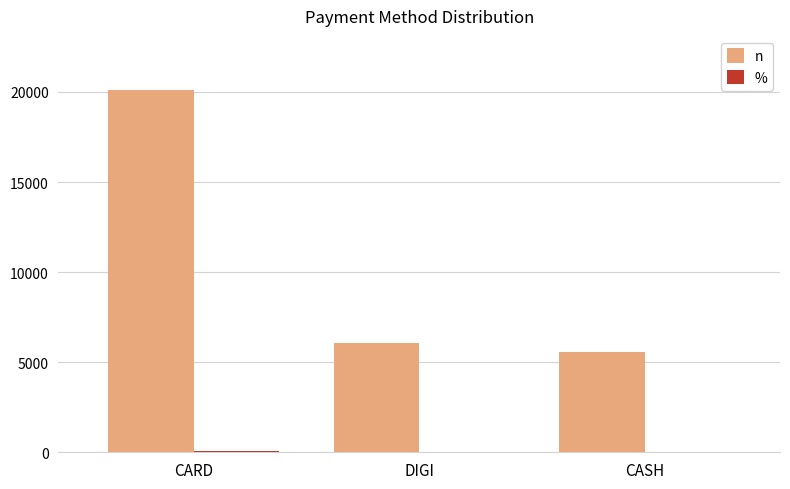

Between CARD and DIGI, which series saw the biggest shift?

n